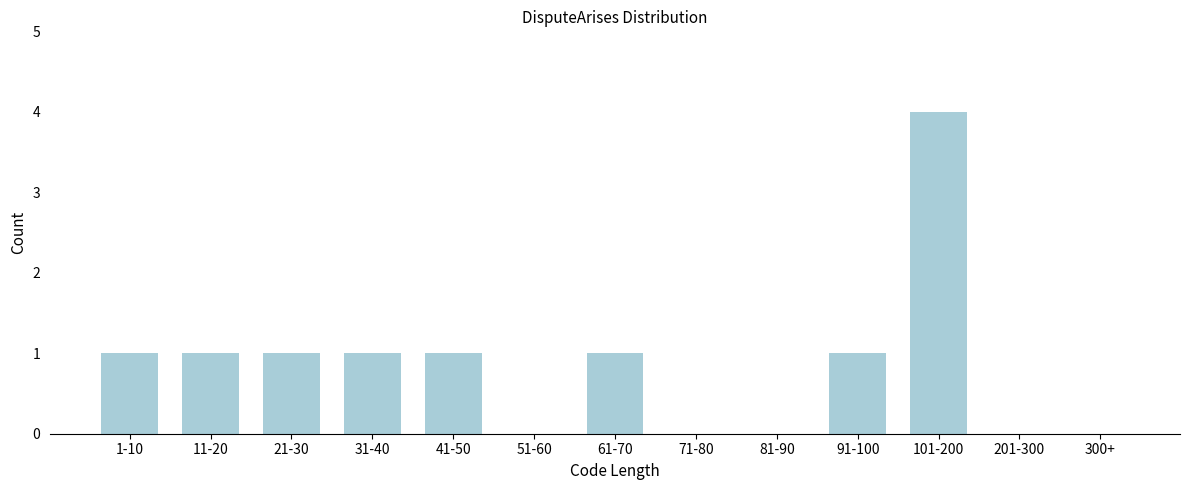

Reading right to left, transcribe all the data shown in this chart.

300+=0	201-300=0	101-200=4	91-100=1	81-90=0	71-80=0	61-70=1	51-60=0	41-50=1	31-40=1	21-30=1	11-20=1	1-10=1